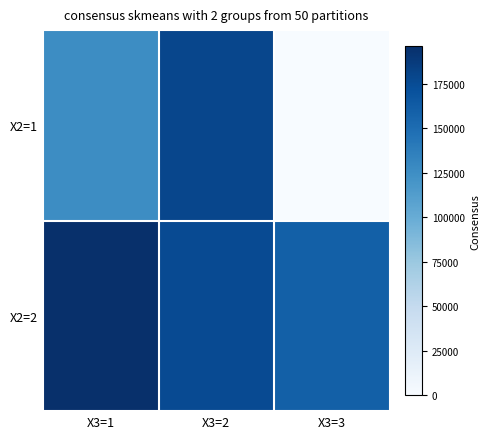

What is the total value across all series at X3=1?

321877.1